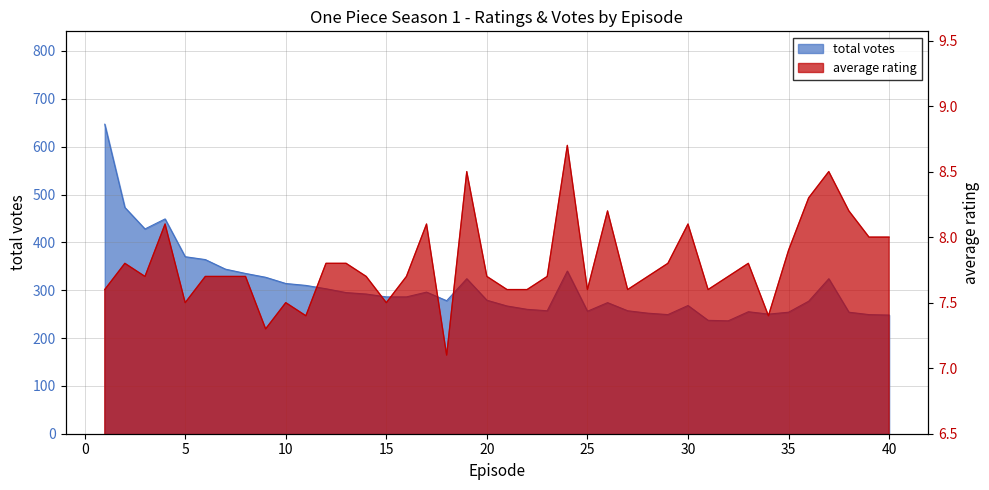

Reading left to right, transcribe all the data shown in this chart.

average_rating: 1=7.6	2=7.8	3=7.7	4=8.1	5=7.5	6=7.7	7=7.7	8=7.7	9=7.3	10=7.5	11=7.4	12=7.8	13=7.8	14=7.7	15=7.5	16=7.7	17=8.1	18=7.1	19=8.5	20=7.7	21=7.6	22=7.6	23=7.7	24=8.7	25=7.6	26=8.2	27=7.6	28=7.7	29=7.8	30=8.1	31=7.6	32=7.7	33=7.8	34=7.4	35=7.9	36=8.3	37=8.5	38=8.2	39=8.0	40=8.0
total_votes: 1=647.0	2=473.0	3=428.0	4=449.0	5=370.0	6=364.0	7=344.0	8=335.0	9=327.0	10=314.0	11=310.0	12=303.0	13=295.0	14=292.0	15=286.0	16=286.0	17=296.0	18=278.0	19=324.0	20=279.0	21=267.0	22=260.0	23=257.0	24=340.0	25=256.0	26=274.0	27=257.0	28=252.0	29=249.0	30=268.0	31=237.0	32=236.0	33=255.0	34=250.0	35=254.0	36=277.0	37=324.0	38=254.0	39=249.0	40=248.0